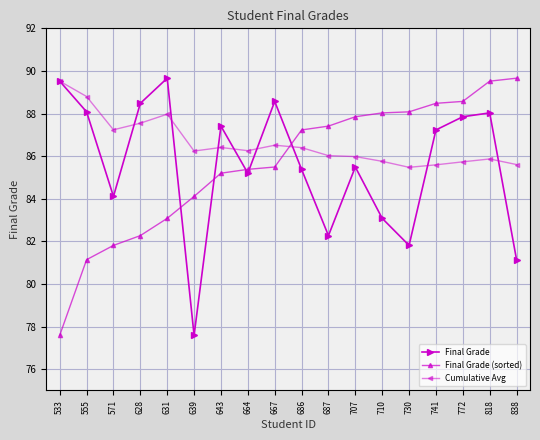

What is the greatest value displayed?

89.7